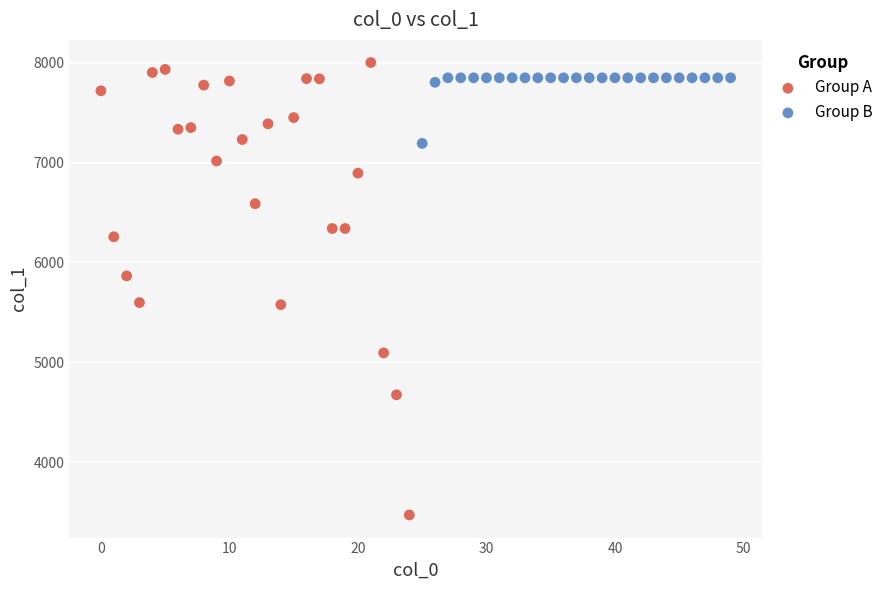

What are all the series names shown in the legend?

Group A, Group B